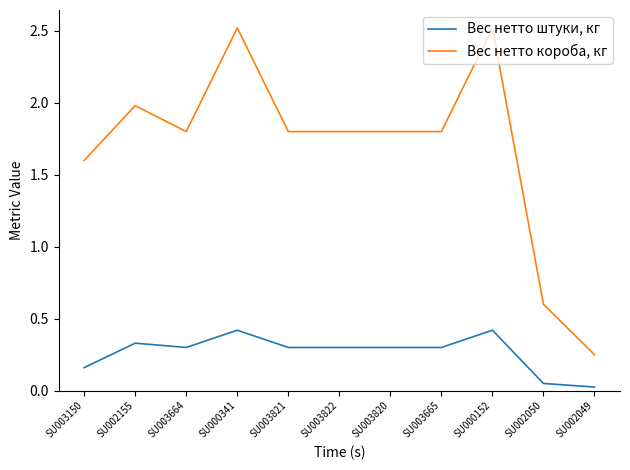

True or false: Вес нетто штуки, кг and Вес нетто короба, кг cross at least once.

False